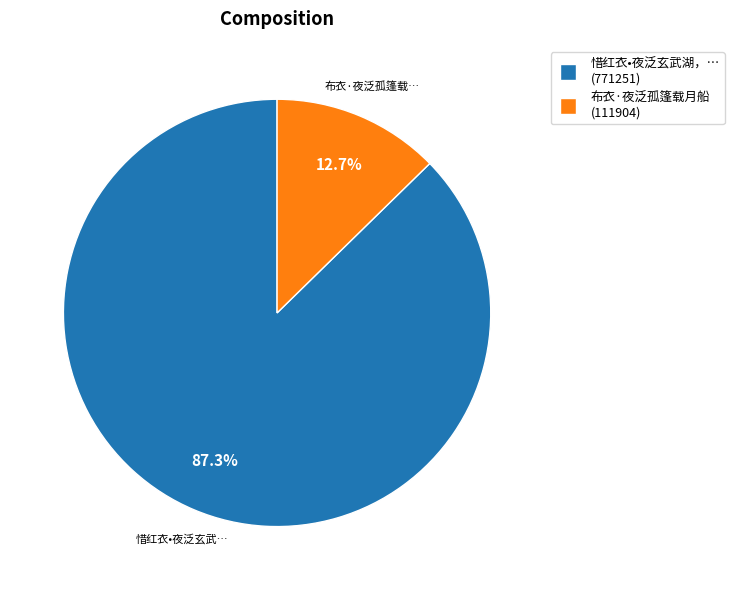

Is there any slice that represents more than half of the pie?

Yes